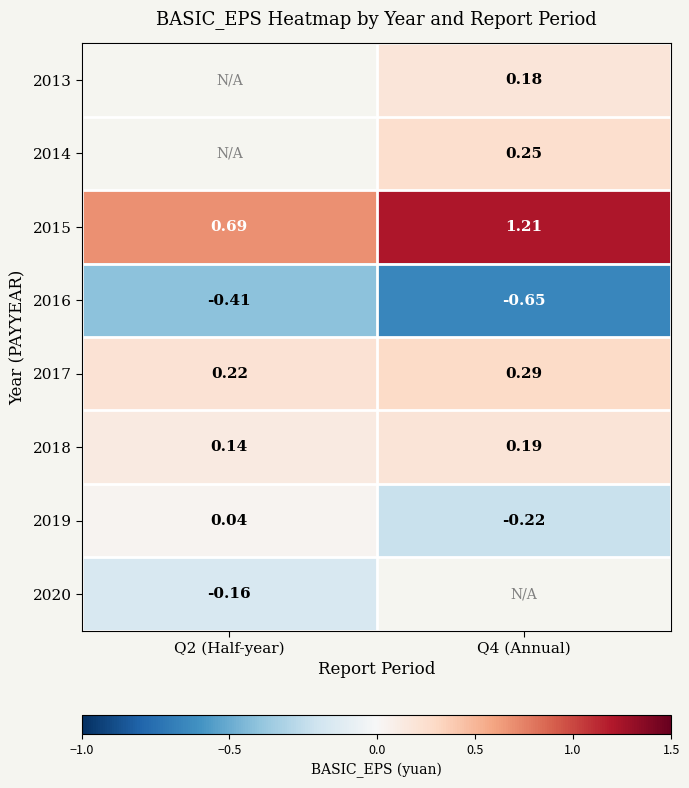

At which label does 2013 first exceed 0?

Q4 (Annual)